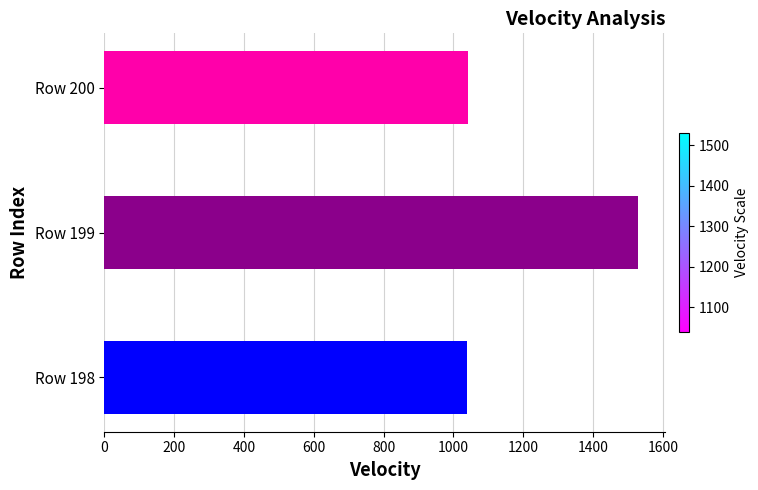

Approximately how many times larger is the value at Row 199 compared to Row 200?

1.5